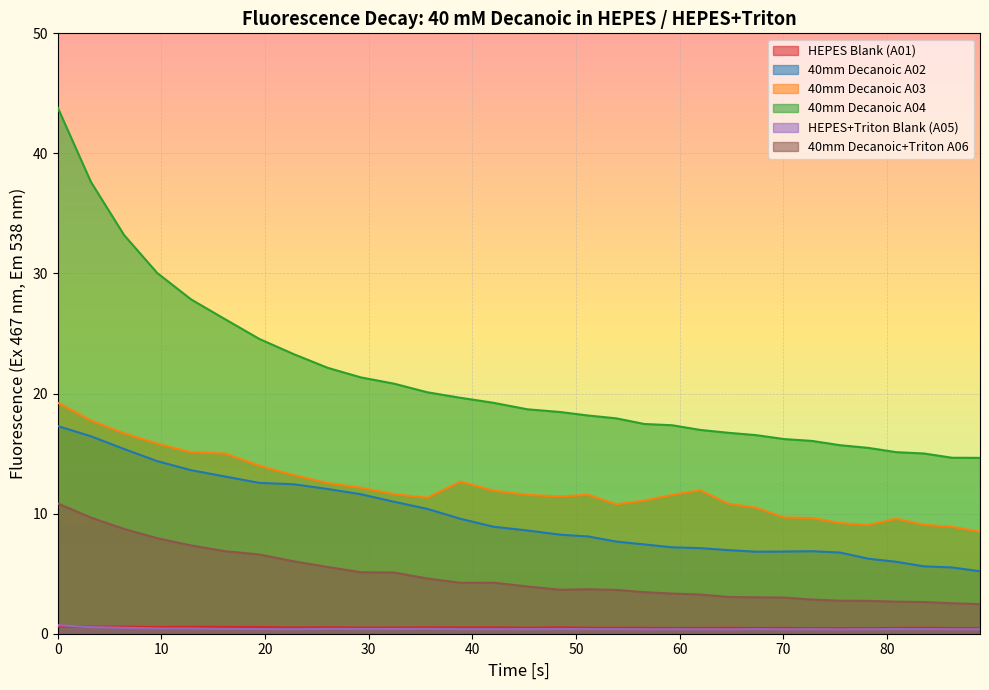

Which series has the largest range (max minus min)?

40mm Decanoic A04